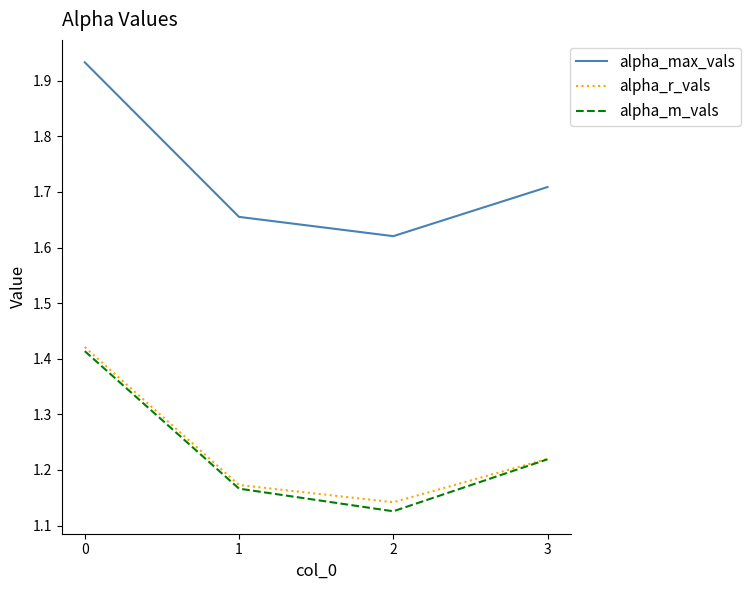

What is the difference between the second highest and minimum values in the alpha_m_vals series?

0.1